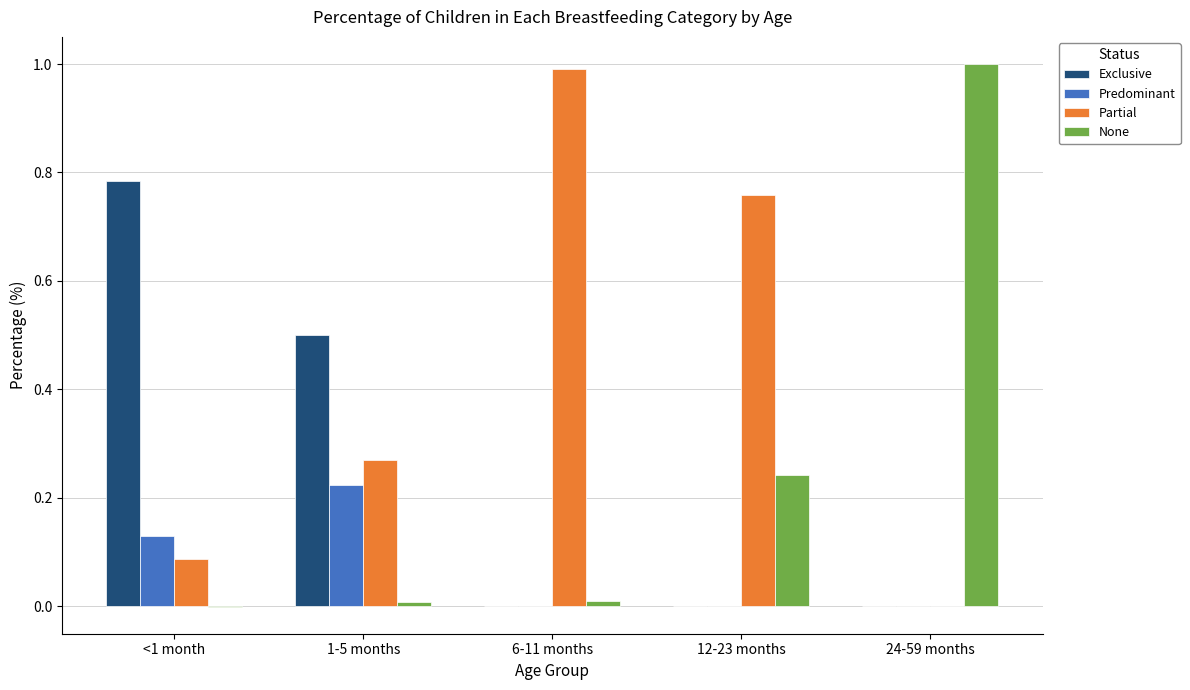

What is the greatest value displayed?

1.0